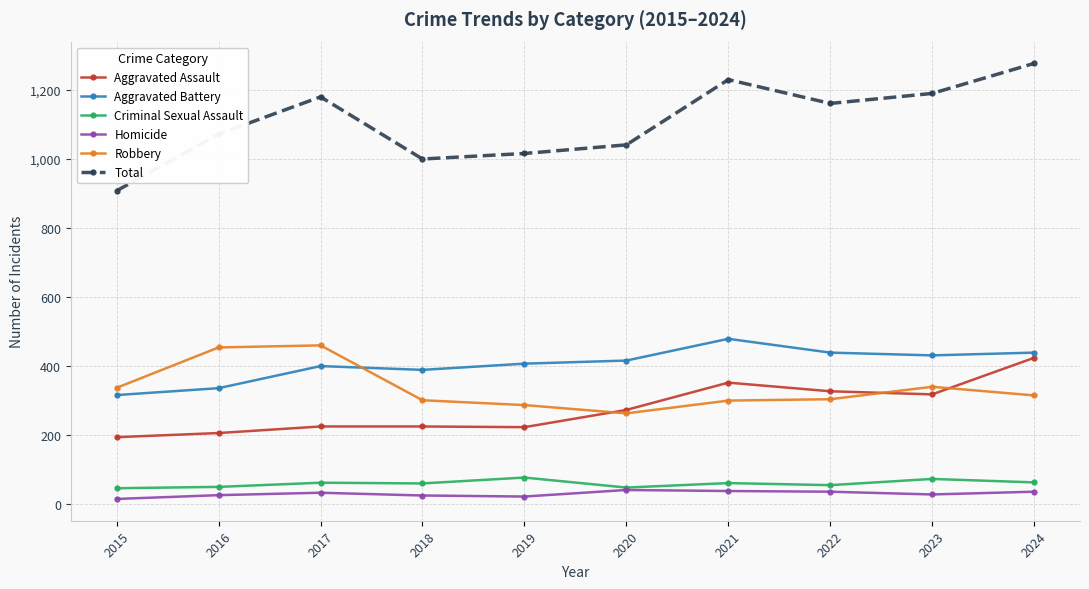

Which series has the largest total across all categories?

Total